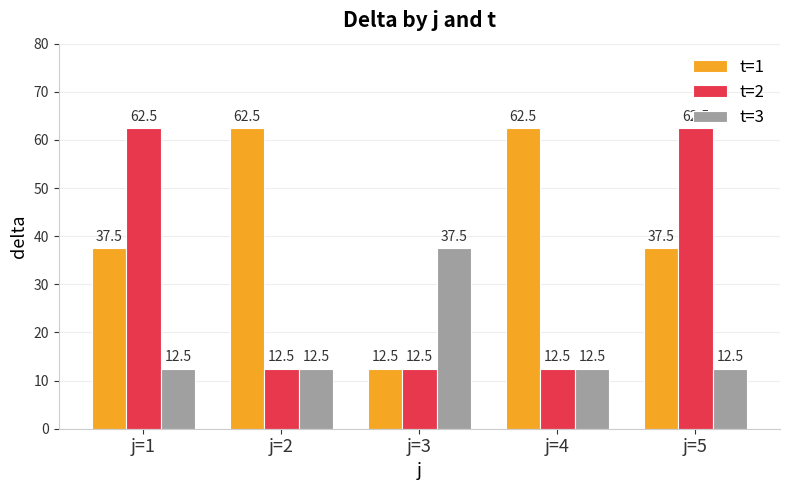

What are all the series names shown in the legend?

t=1, t=2, t=3